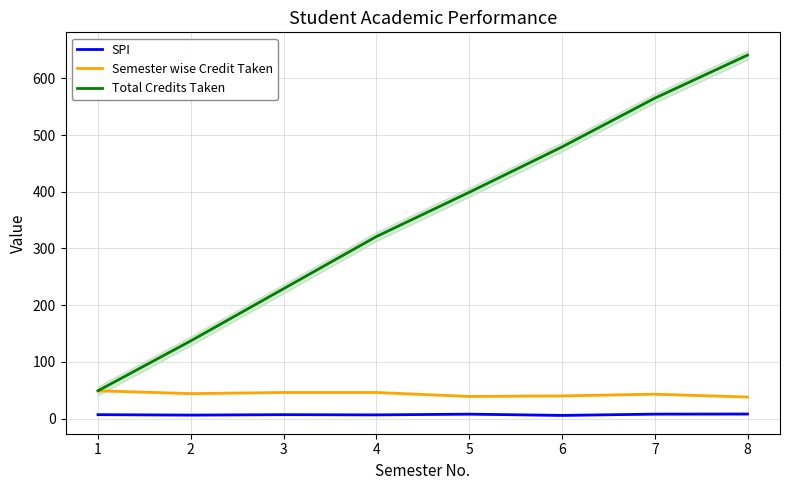

Reading left to right, extract all data points from this chart.

SPI: 1=6.9	2=6.1	3=6.9	4=6.5	5=7.8	6=5.6	7=7.8	8=8.0
Semester wise Credit Taken: 1=49.0	2=44.0	3=46.0	4=46.0	5=39.0	6=40.0	7=43.0	8=38.0
Total Credits Taken: 1=49.0	2=137.0	3=229.0	4=321.0	5=399.0	6=479.0	7=565.0	8=641.0